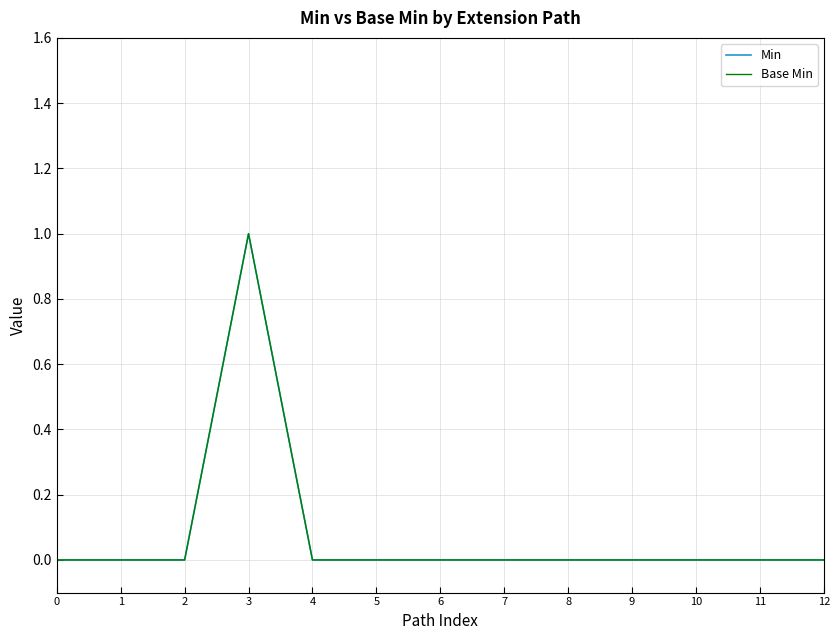

Reading left to right, list all the values displayed in this chart.

Min: 0	0	0	1	0	0	0	0	0	0	0	0	0
Base Min: 0	0	0	1	0	0	0	0	0	0	0	0	0